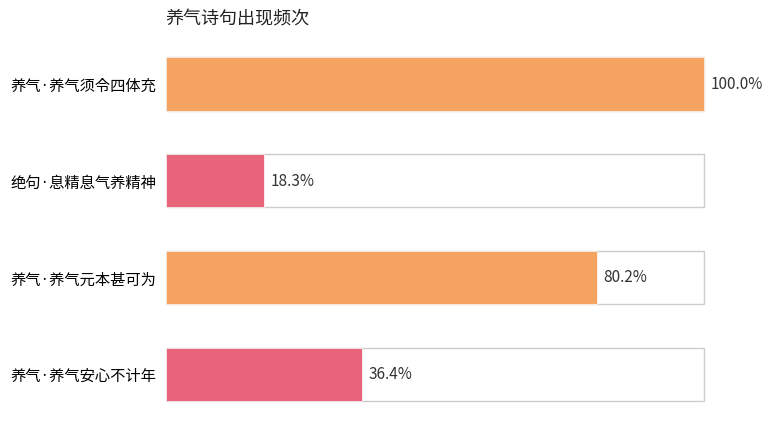

Are the bars horizontal?

Yes